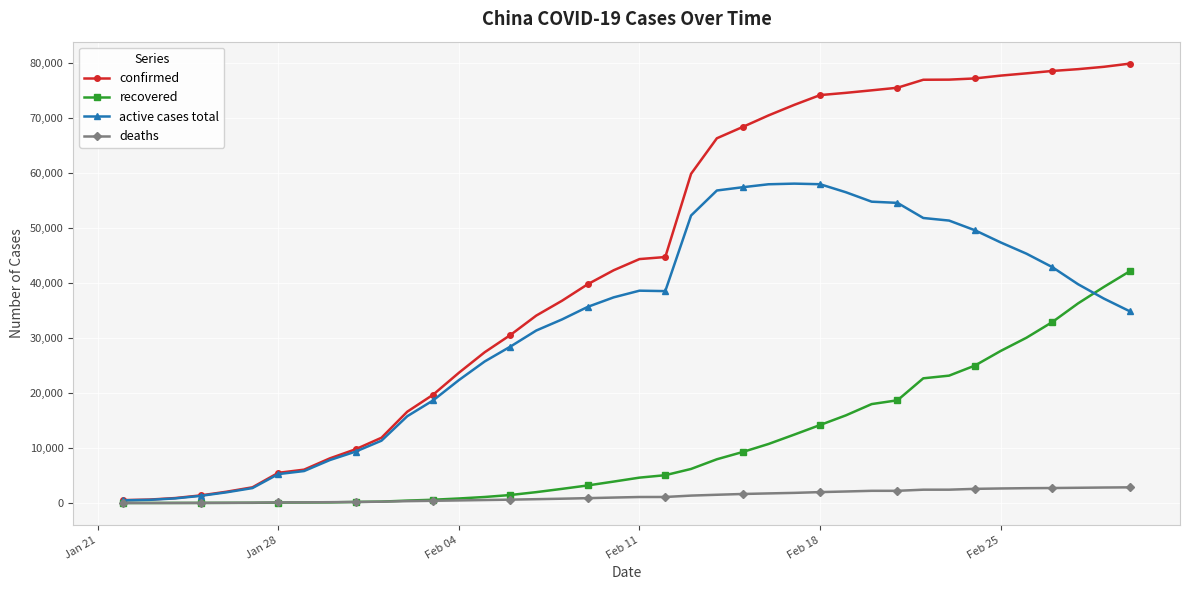

What is the greatest value displayed?

79932